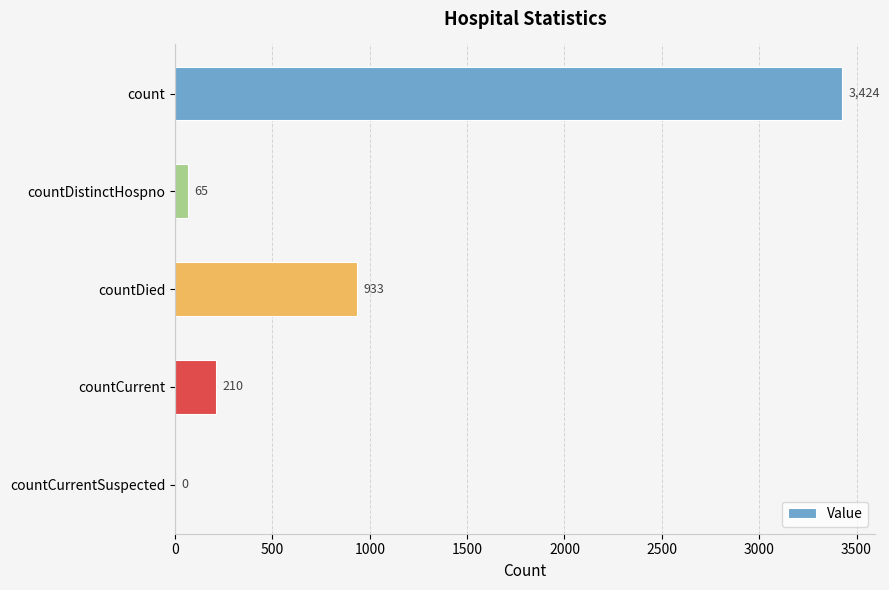

True or false: the data shows 65 at countDistinctHospno.

True